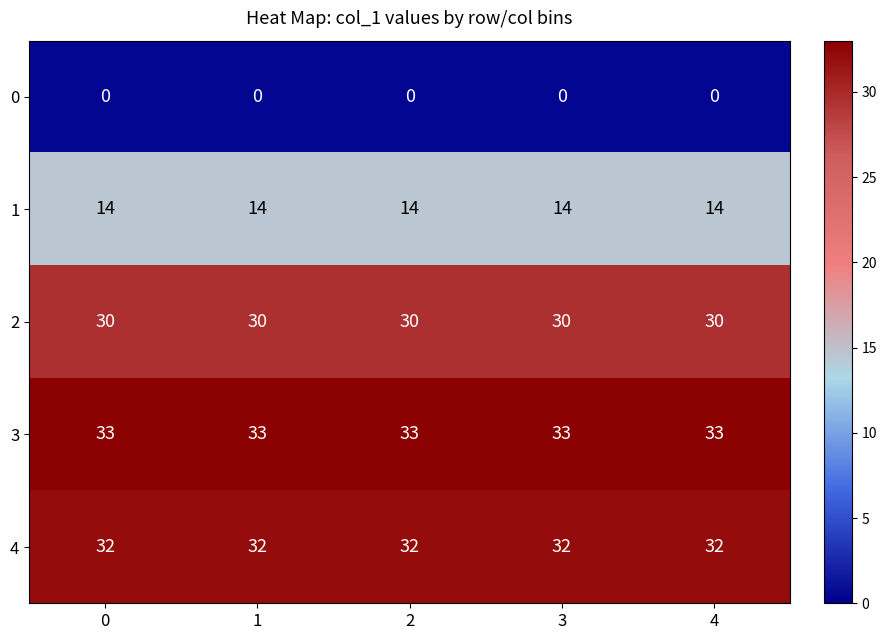

What is the average value of the 1 series?

14